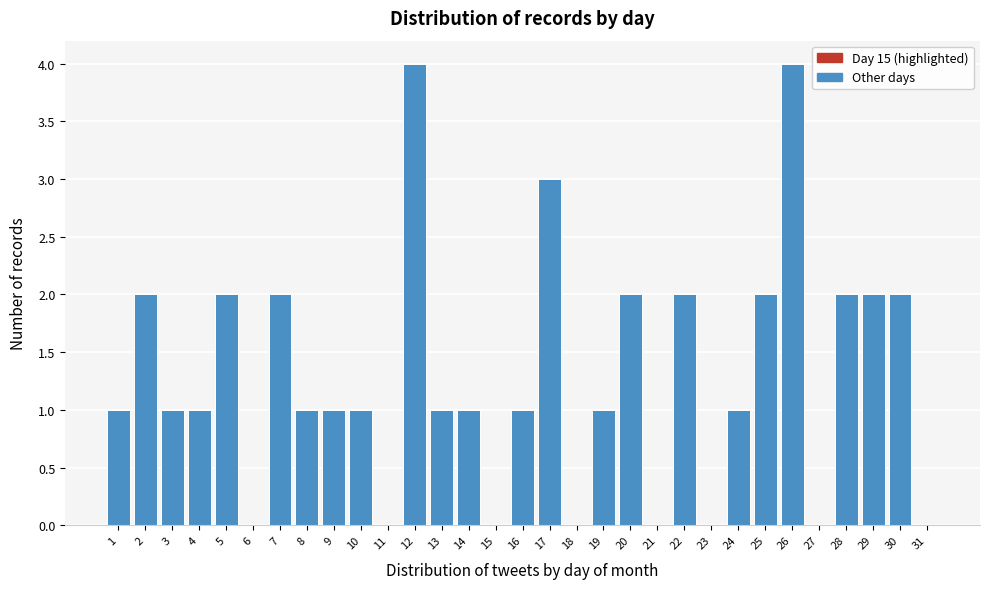

What is the greatest value displayed?

4